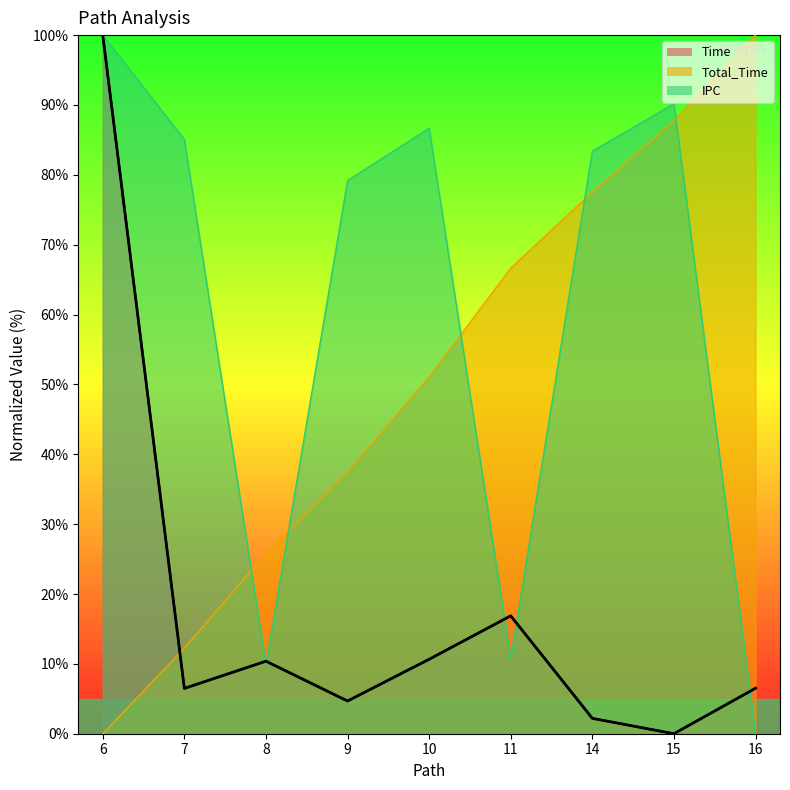

What are all the series names shown in the legend?

Time, Total_Time, IPC